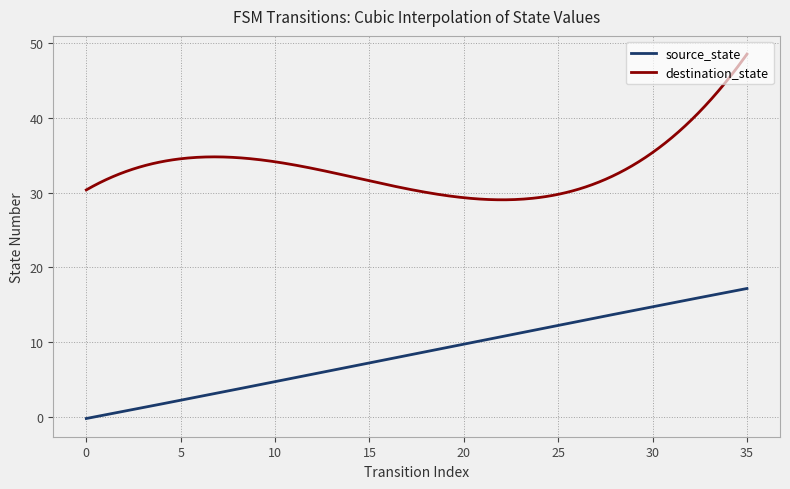

At how many categories does at least one series exceed 12?

300